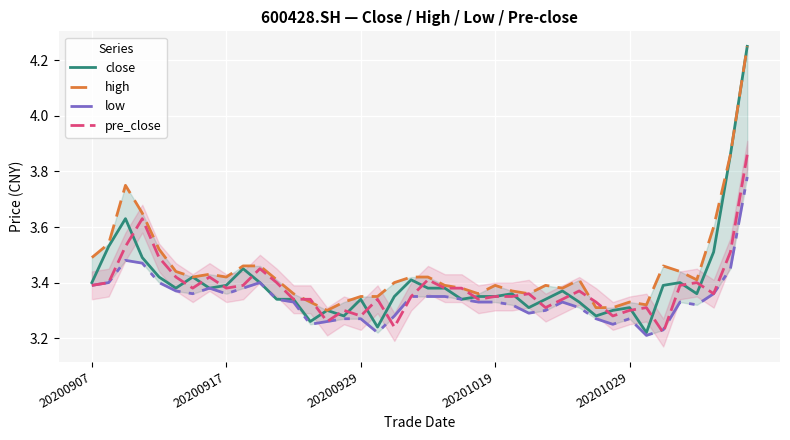

How many distinct data groups are displayed?

4